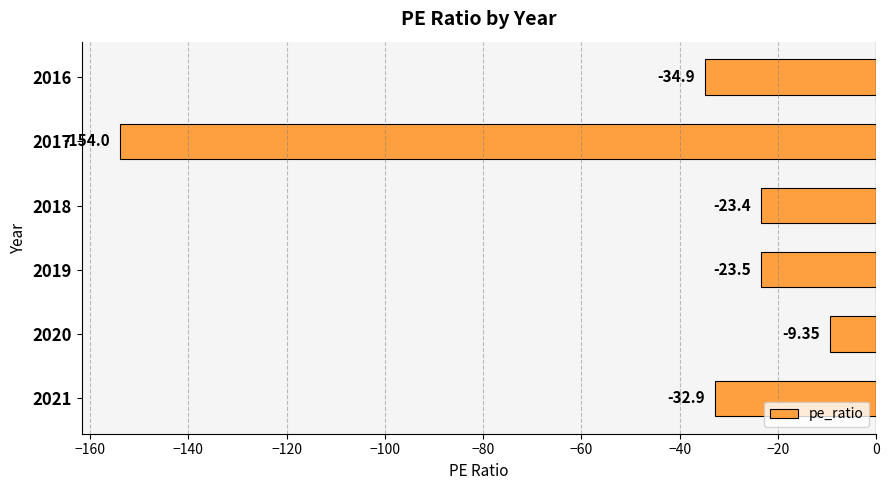

What is the change in value from 2019 to 2018?

+0.1